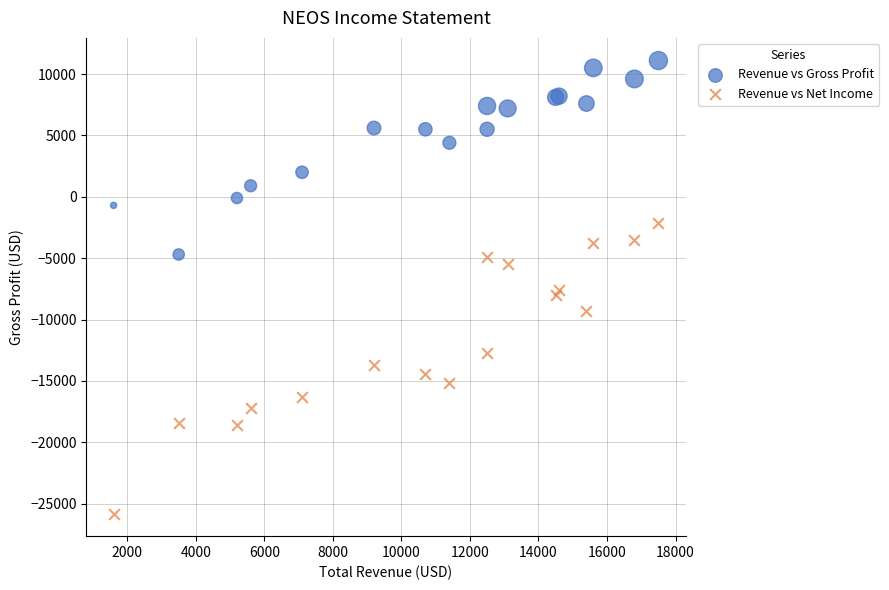

Which series reaches the minimum Y coordinate?

Revenue vs Net Income